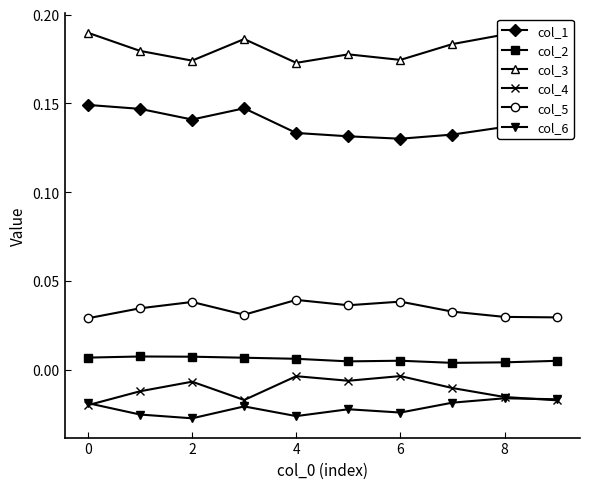

True or false: col_4 has more than 0 interior local peaks.

True